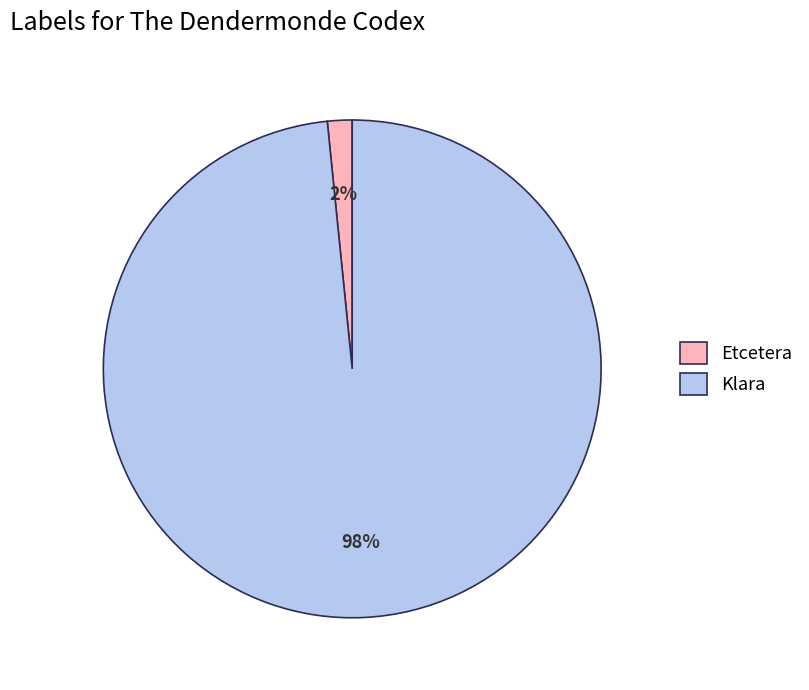

Which has a higher value, Klara or Etcetera?

Klara